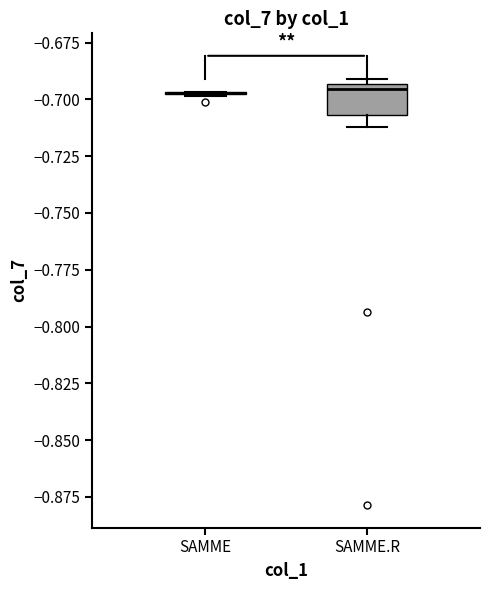

Reading left to right, transcribe this box plot: for each box, give where its median line is, the range the box spans, and where its two whiskers end, as read against the y-axis. The values are not printed on the chart, so give them approximately, as read against the axis.

SAMME: box collapsed to a line at -0.695, whiskers -0.700 to -0.695
SAMME.R: median -0.695 (just below the box's upper edge), box -0.705 to -0.695, whiskers -0.710 to -0.690